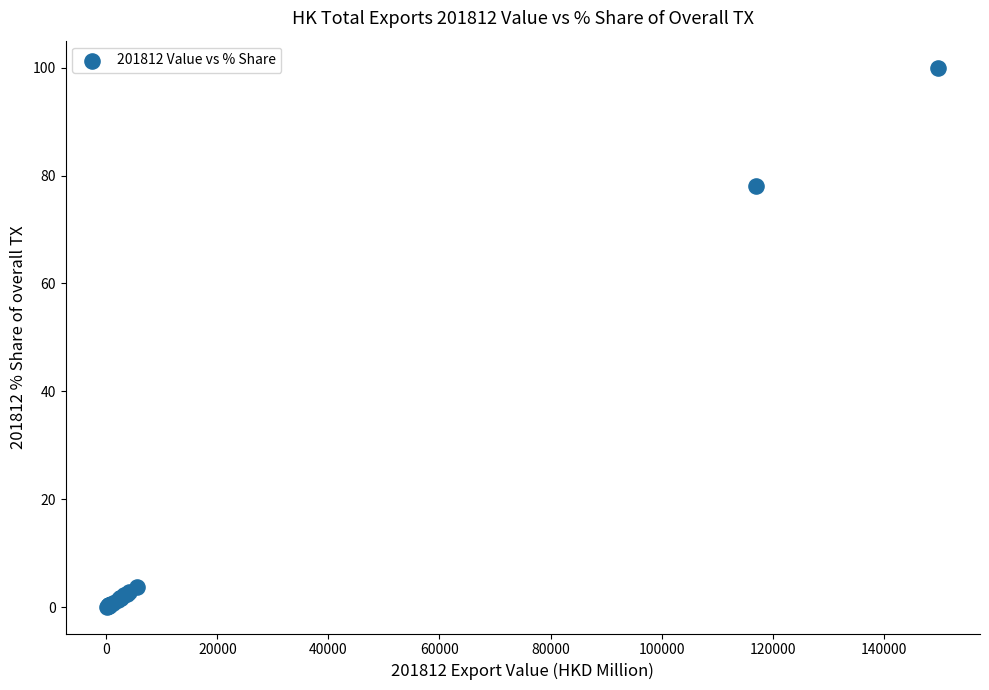

What Y value in the scatter plot is closest to 50?

78.0